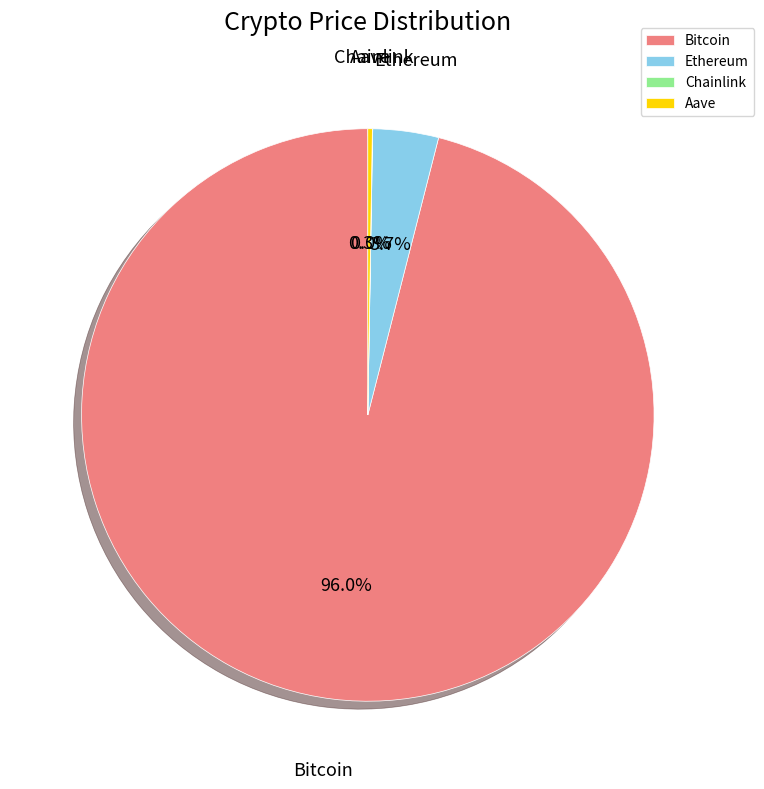

Do Bitcoin and Ethereum together represent more than half of the pie?

Yes